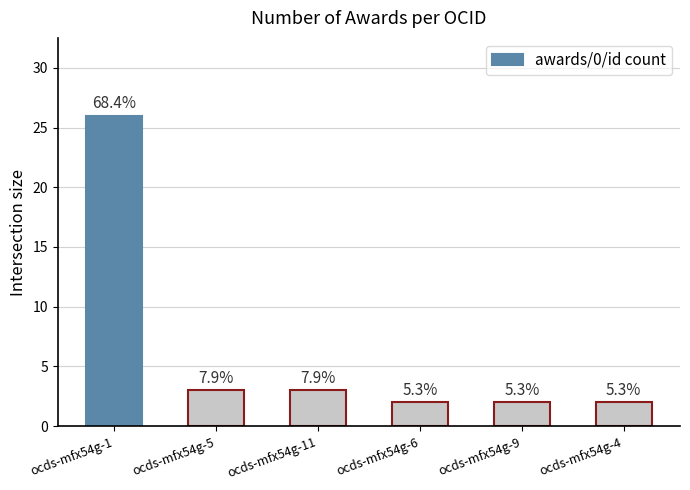

Does the chart contain stacked bars?

No